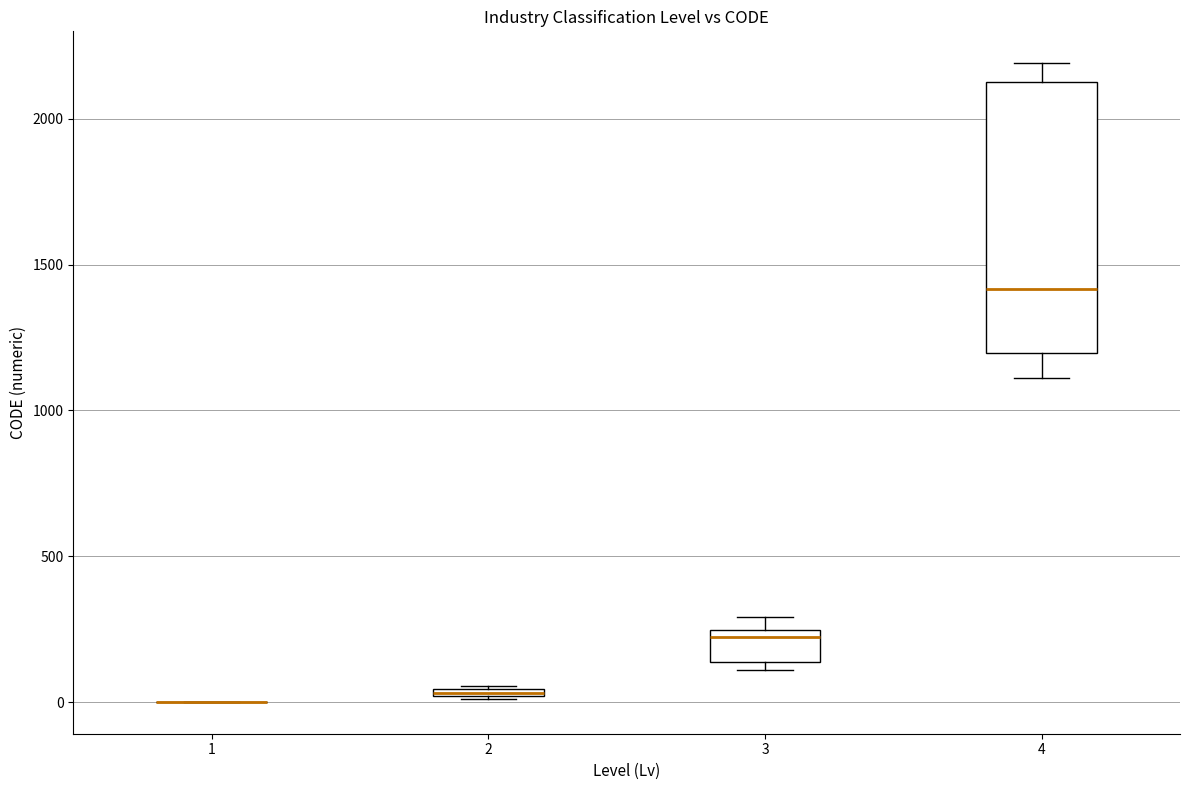

Where is the lower edge of the box at x = 2 on the y-axis? The values are not printed on the chart, so give them approximately, as read against the axis.

0